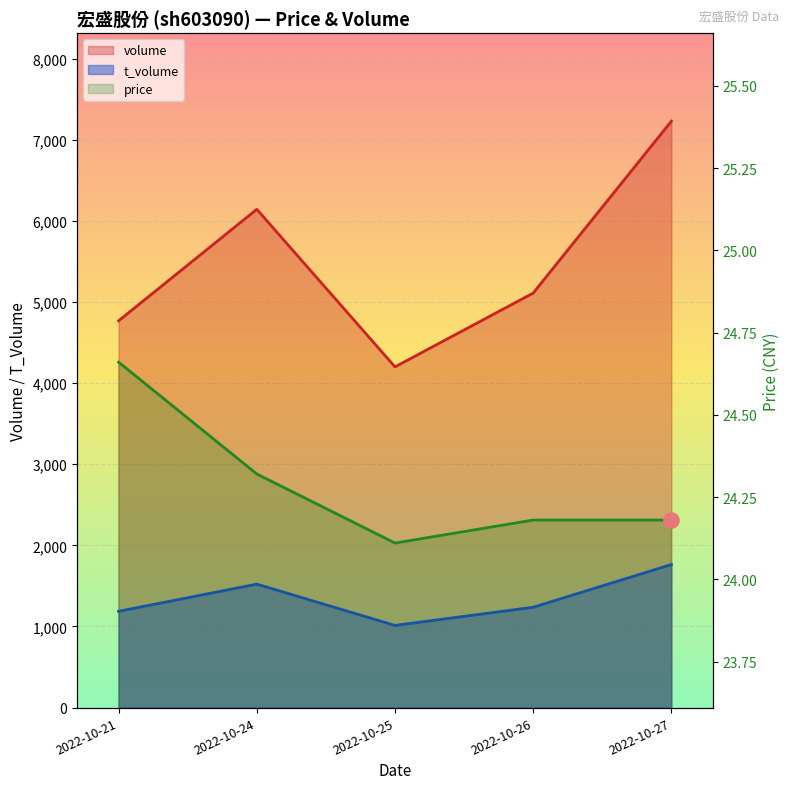

Which series reaches the maximum Y coordinate?

volume